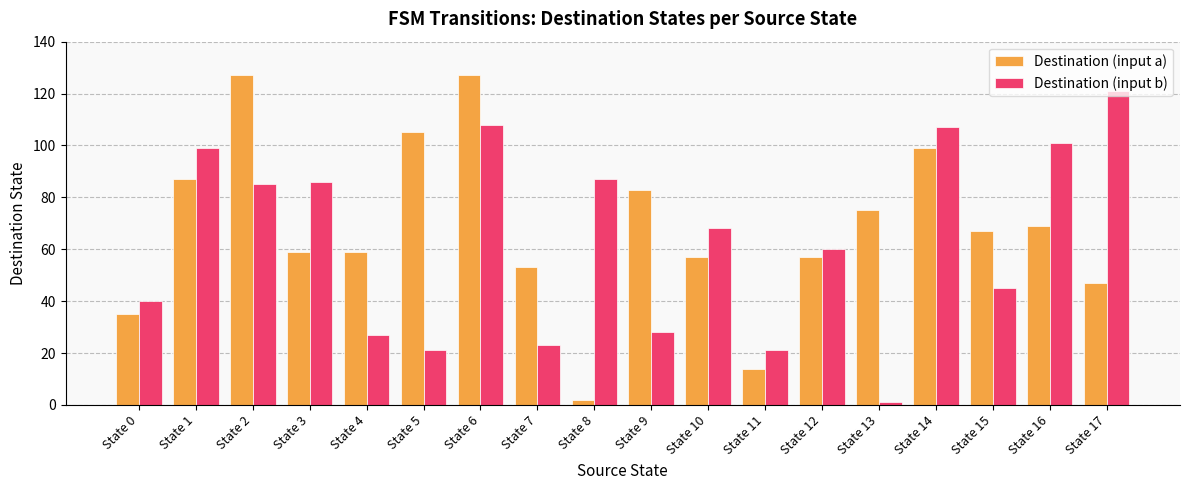

What is the total value across all series at State 9?

111